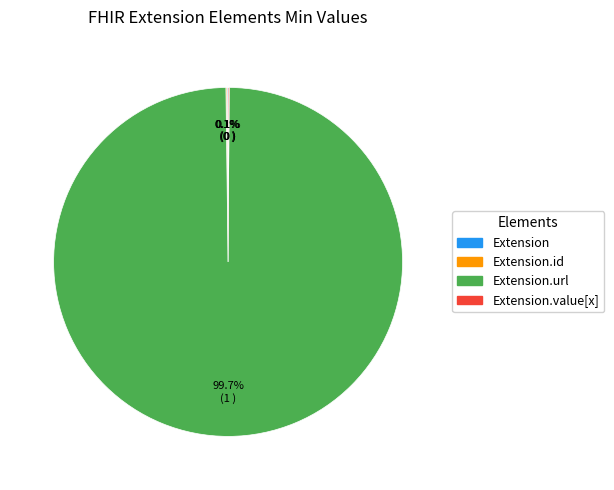

Does any single category account for the majority?

Yes